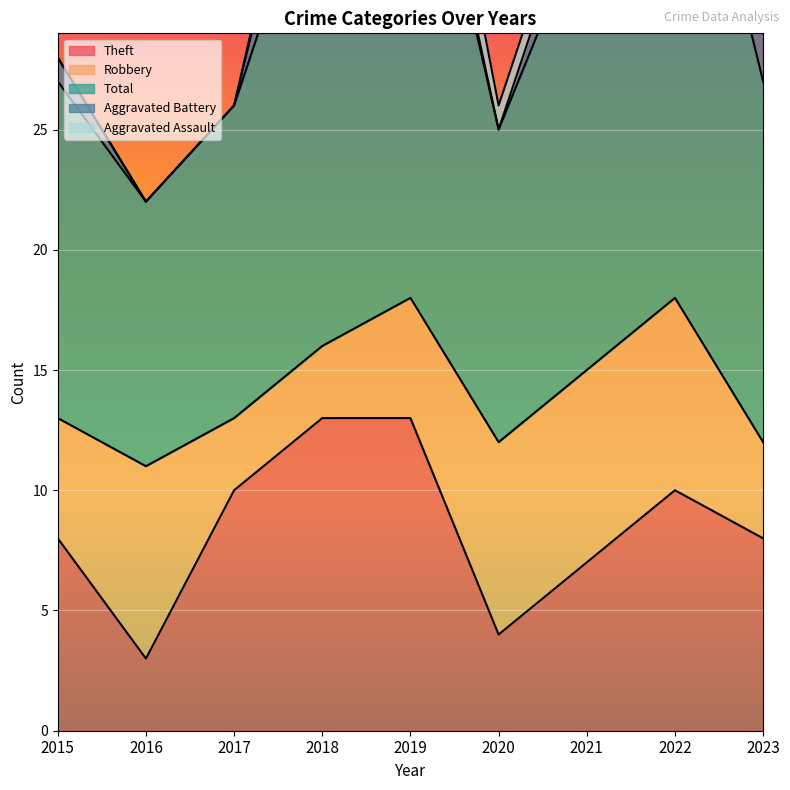

Where does the Theft series first go above 8?

2017